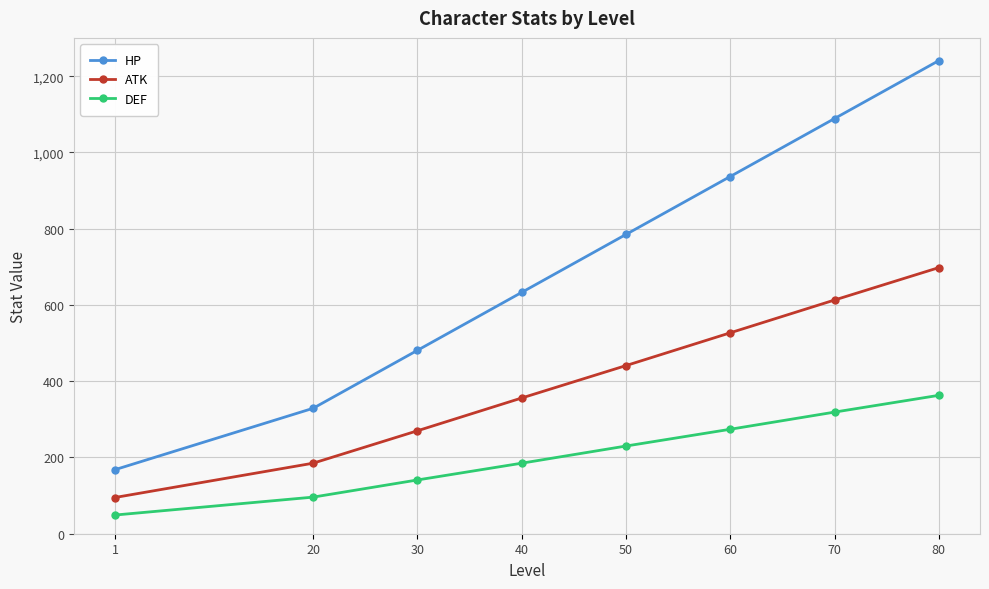

True or false: DEF and HP cross at least once.

False